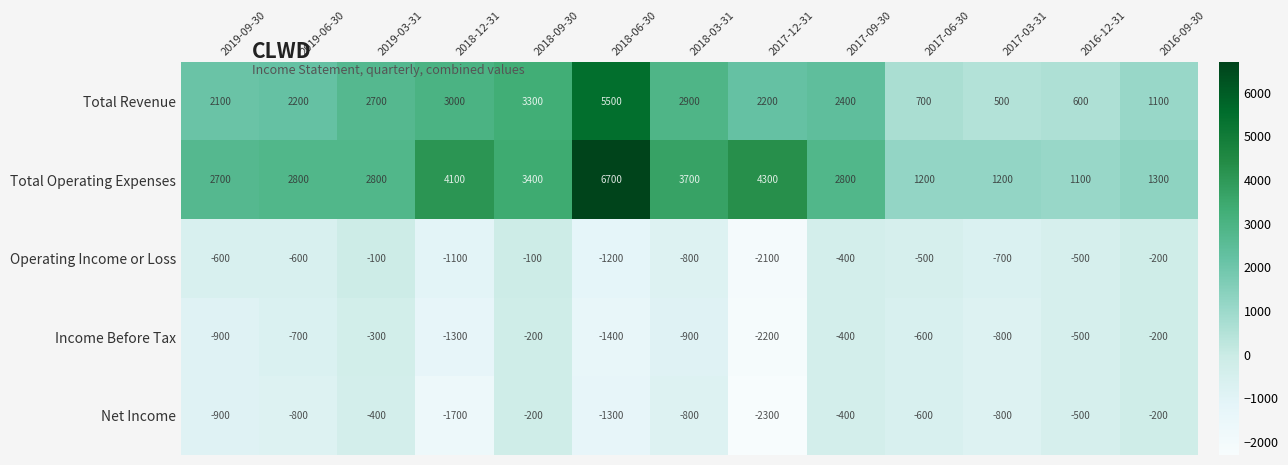

What is the smallest value displayed?

-2300